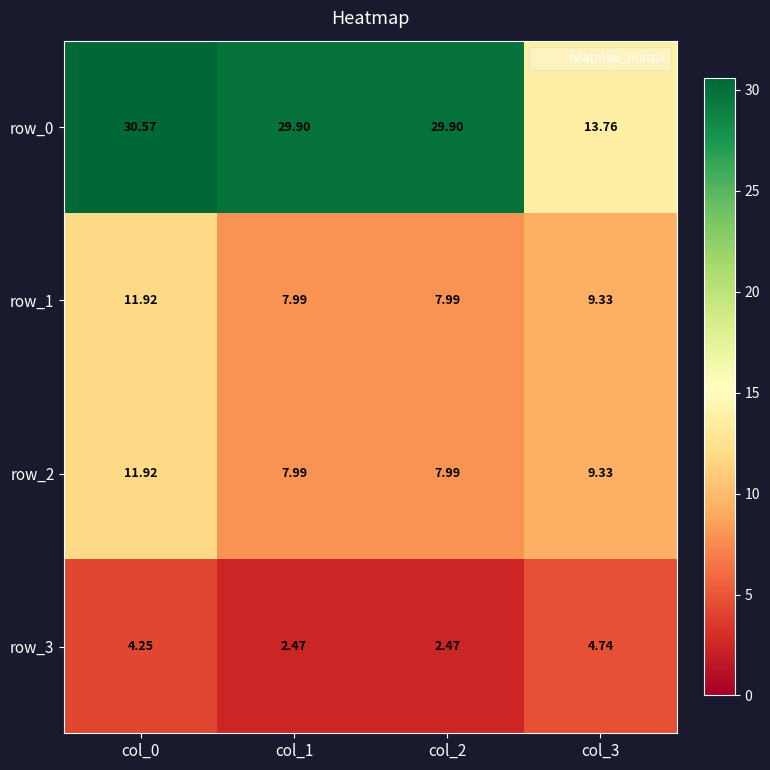

Count the number of categories in the chart.

4